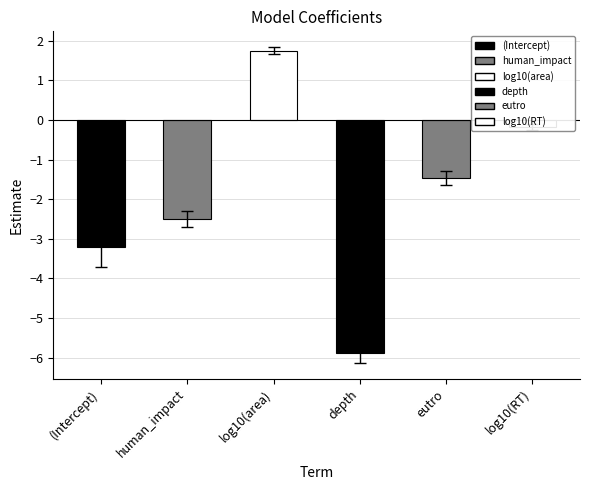

Reading left to right, transcribe all the data shown in this chart.

estimate: (Intercept)=-3.2	human_impact=-2.5	log10(area)=1.8	depth=-5.9	eutro=-1.5	log10(RT)=-0.2
std.error: (Intercept)=0.5	human_impact=0.2	log10(area)=0.1	depth=0.2	eutro=0.2	log10(RT)=0.1